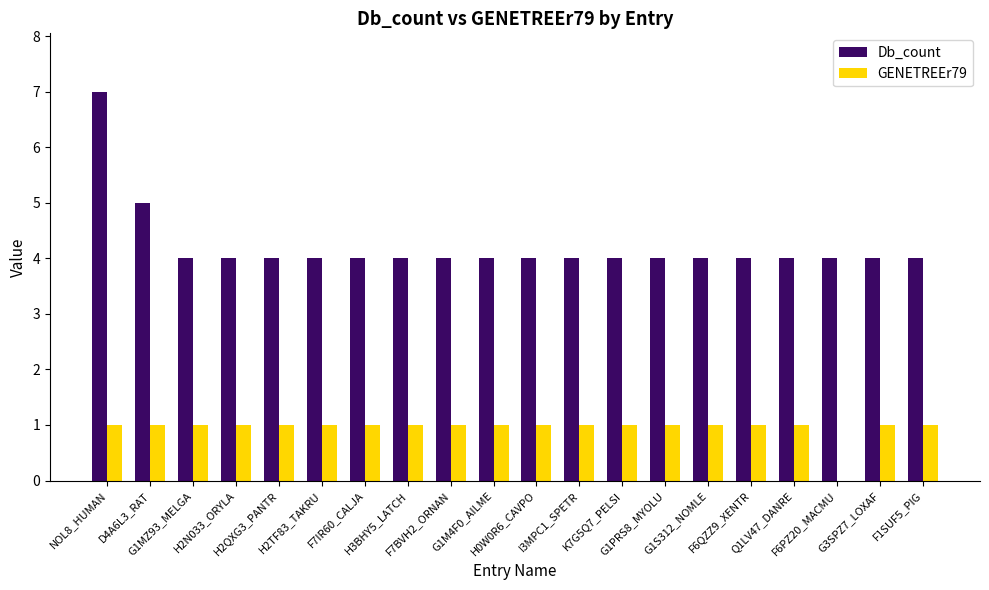

What is the maximum value shown in the chart?

7